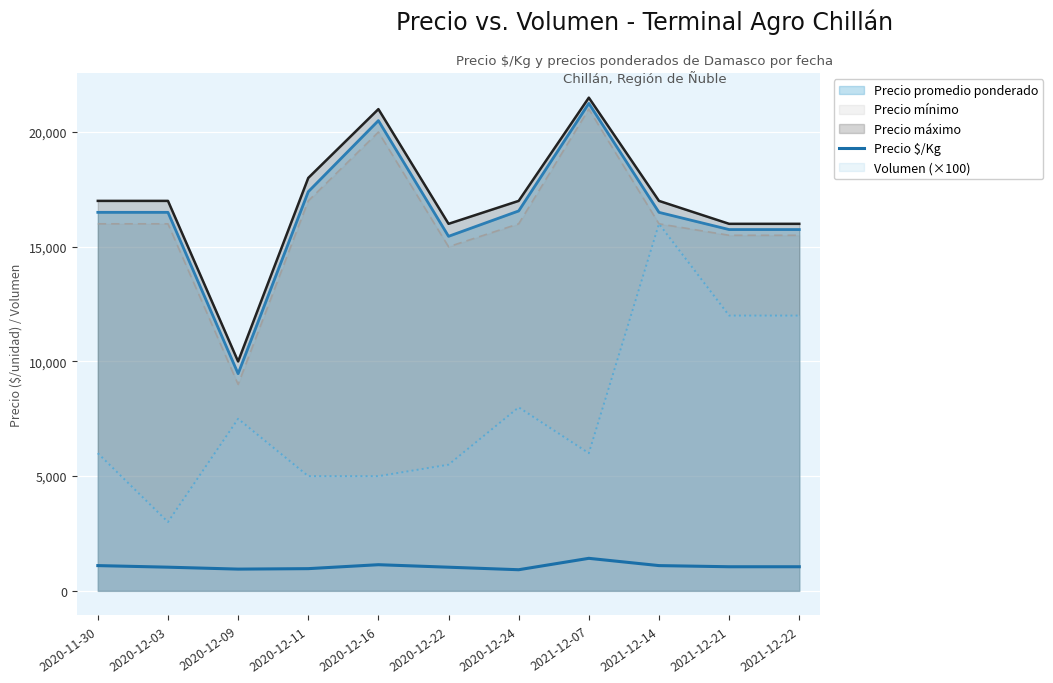

Is it true that the value at 2020-12-16 is 1139?

True